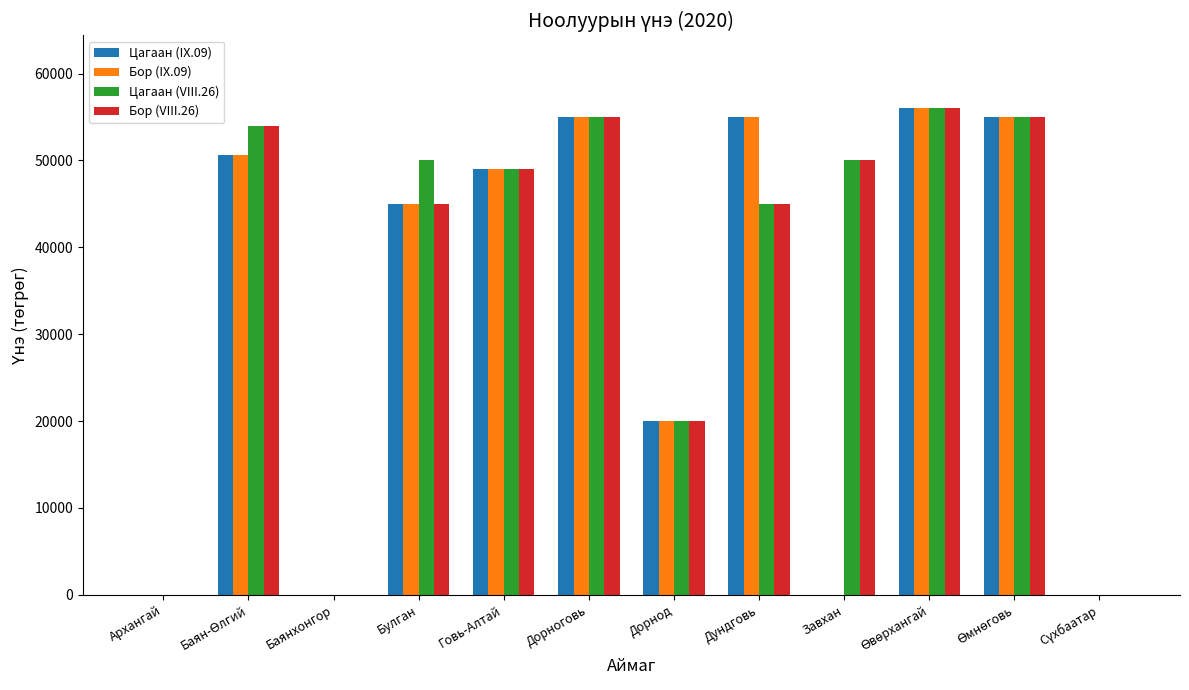

The value of Цагаан (IX.09) at Говь-Алтай is 21887.9. True or false?

False